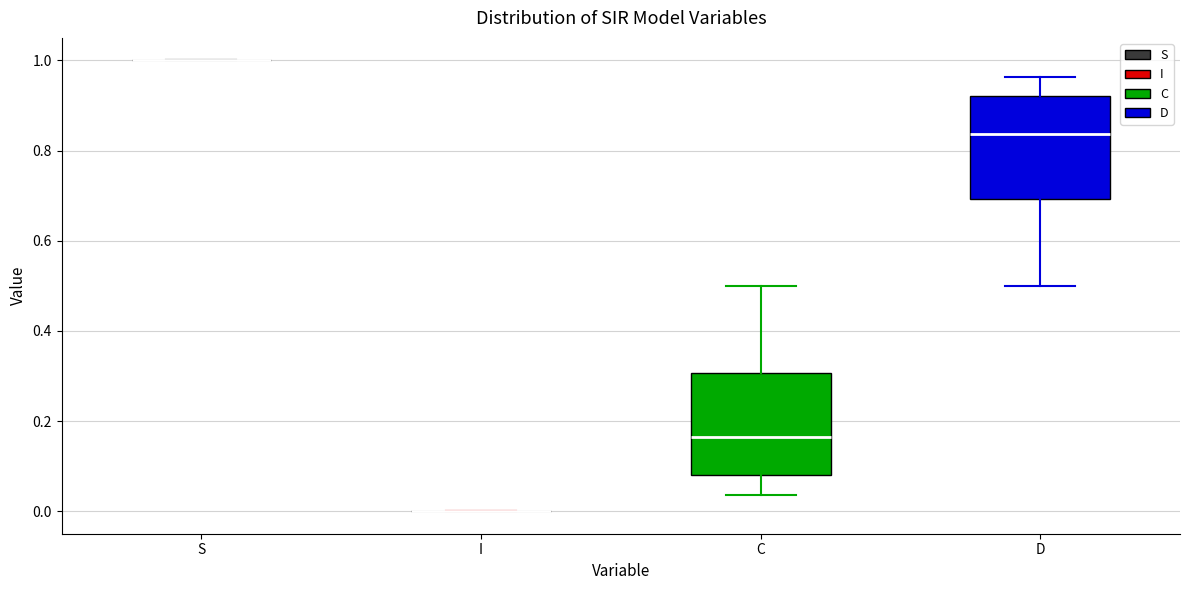

Reading left to right, read every box against the y-axis: the position of its median line, the range the box covers, and the ends of its whiskers. The values are not printed on the chart, so give them approximately, as read against the axis.

S: box collapsed to a line at 1.00, whiskers 1.00 to 1.00
I: box collapsed to a line at 0.00, whiskers 0.00 to 0.00
C: median 0.16, box 0.08 to 0.30, whiskers 0.04 to 0.50
D: median 0.84, box 0.70 to 0.92, whiskers 0.50 to 0.96